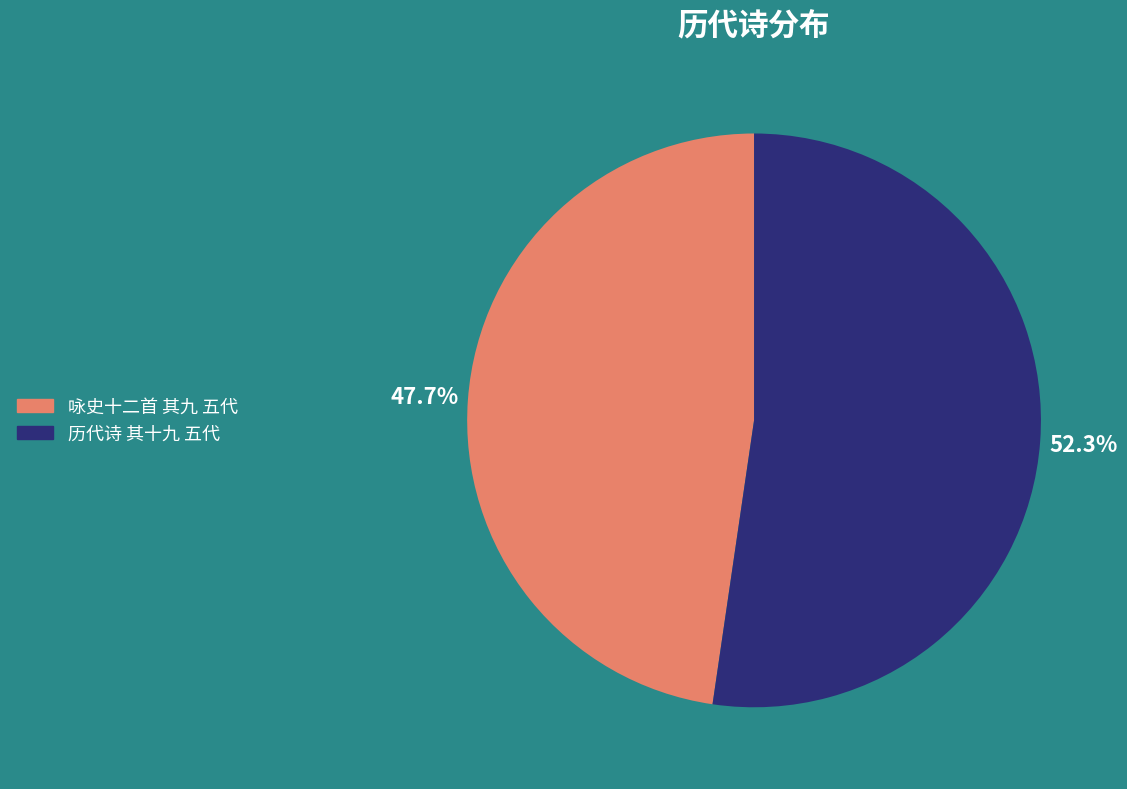

Which slice is the smallest?

咏史十二首 其九 五代